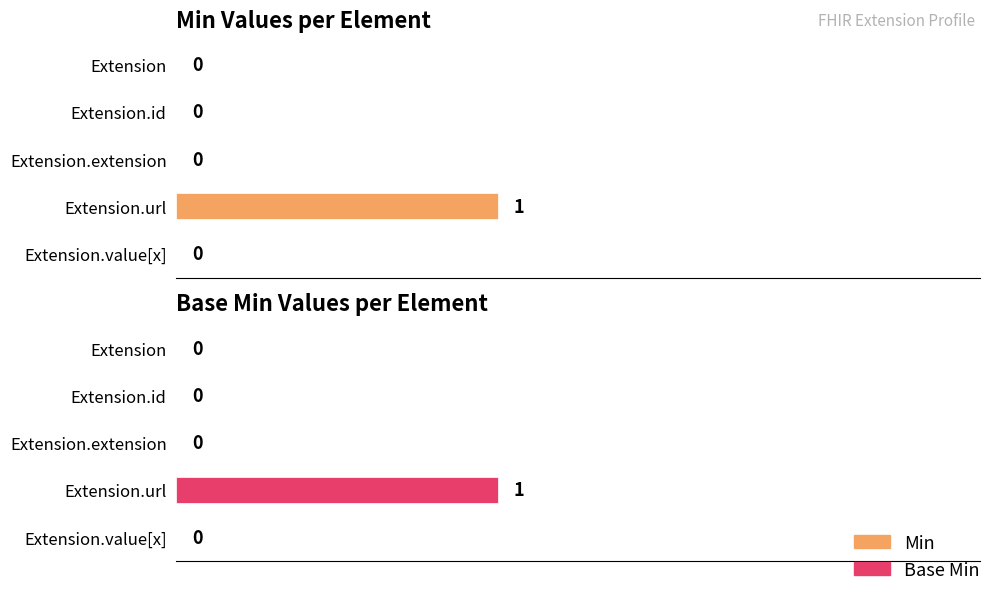

Between Extension.id and Extension.url, which series saw the biggest shift?

Min